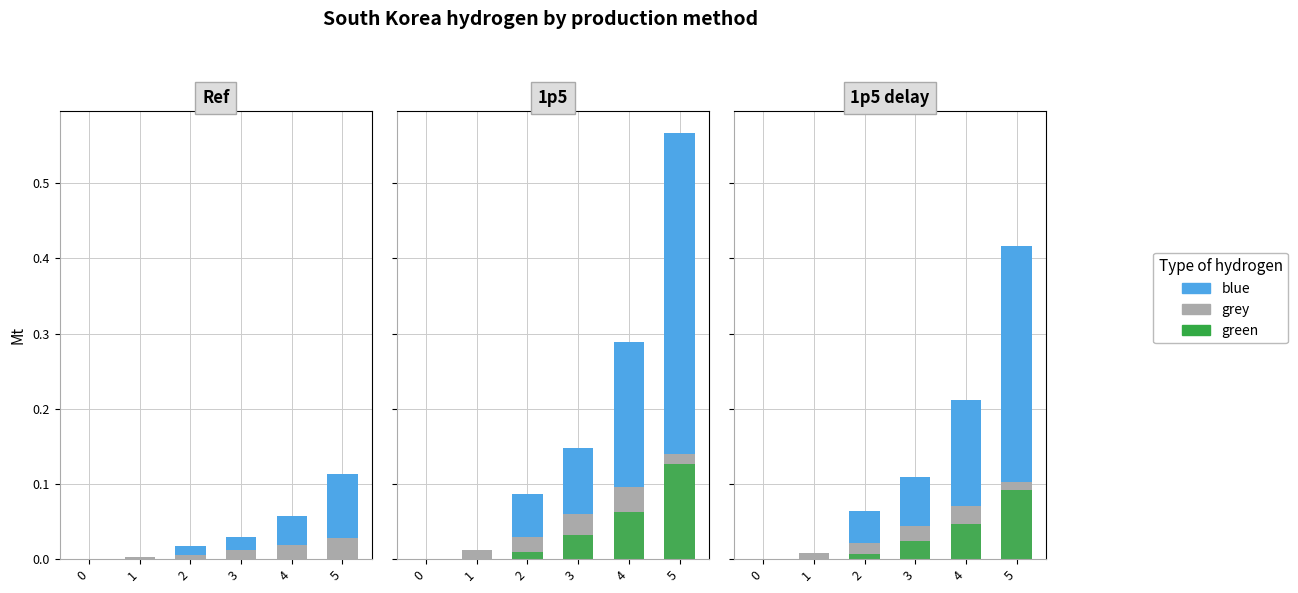

What are all the series names shown in the legend?

grey, blue, green